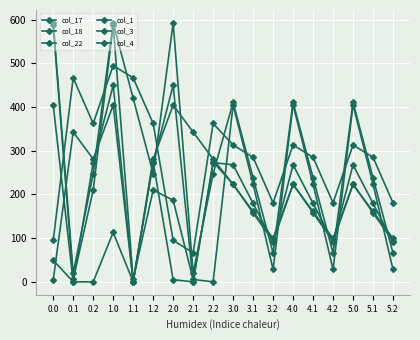

True or false: col_3 and col_22 intersect in this chart.

True